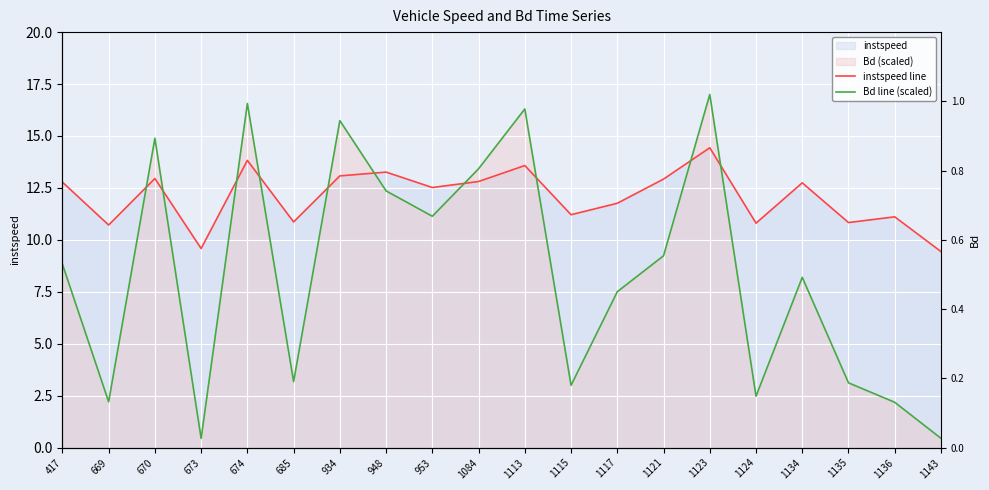

The instspeed line series shows 10.9 at 685. True or false?

True